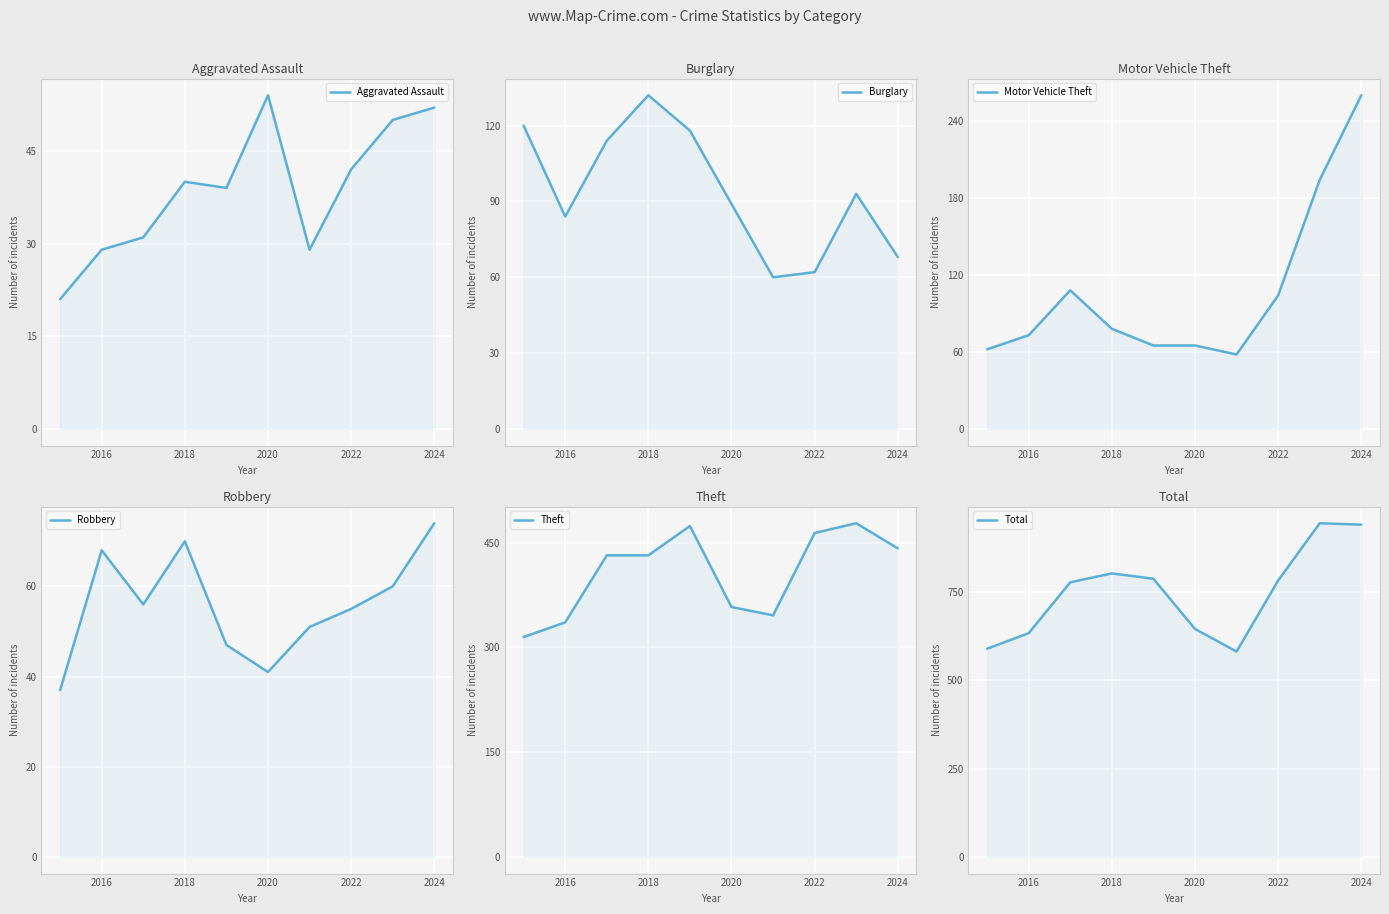

Reading left to right, transcribe all the data shown in this chart.

Aggravated Assault: 21	29	31	40	39	54	29	42	50	52
Burglary: 120	84	114	132	118	89	60	62	93	68
Motor Vehicle Theft: 62	73	108	78	65	65	58	104	194	260
Robbery: 37	68	56	70	47	41	51	55	60	74
Theft: 315	336	432	432	474	358	346	464	478	442
Total: 589	633	777	802	787	645	581	782	944	940